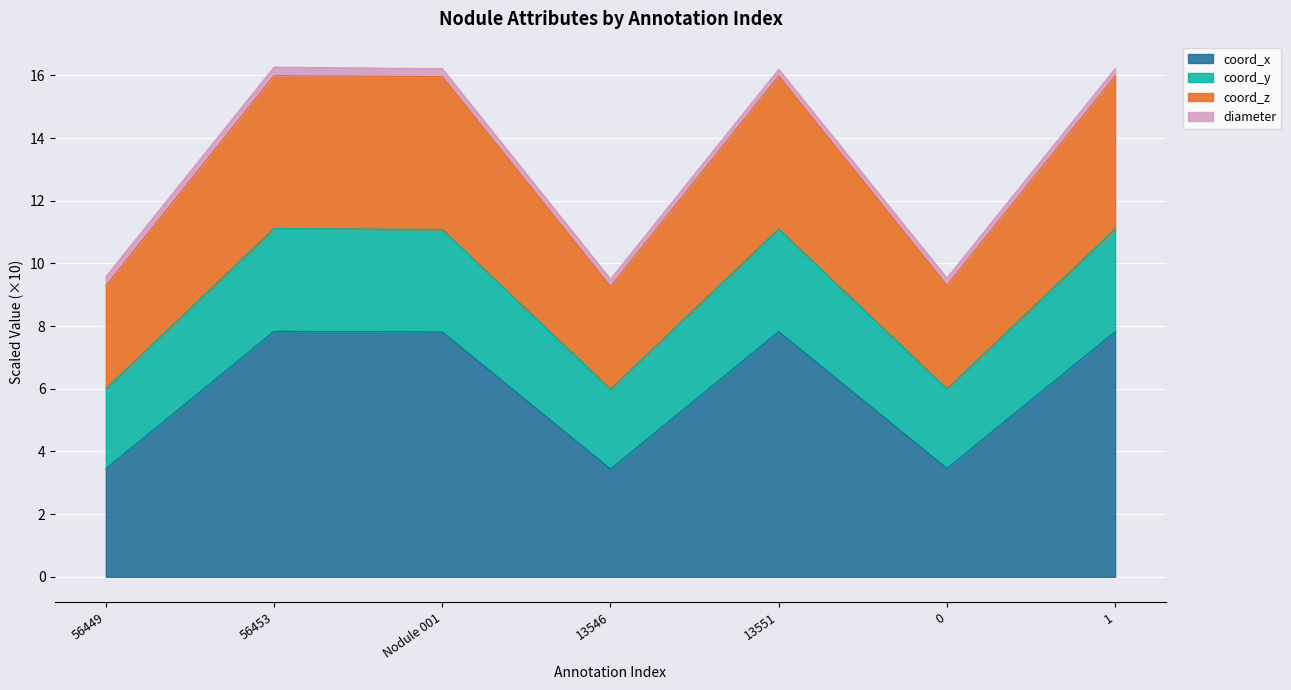

The value of coord_x at 56453 is 7.8. True or false?

True